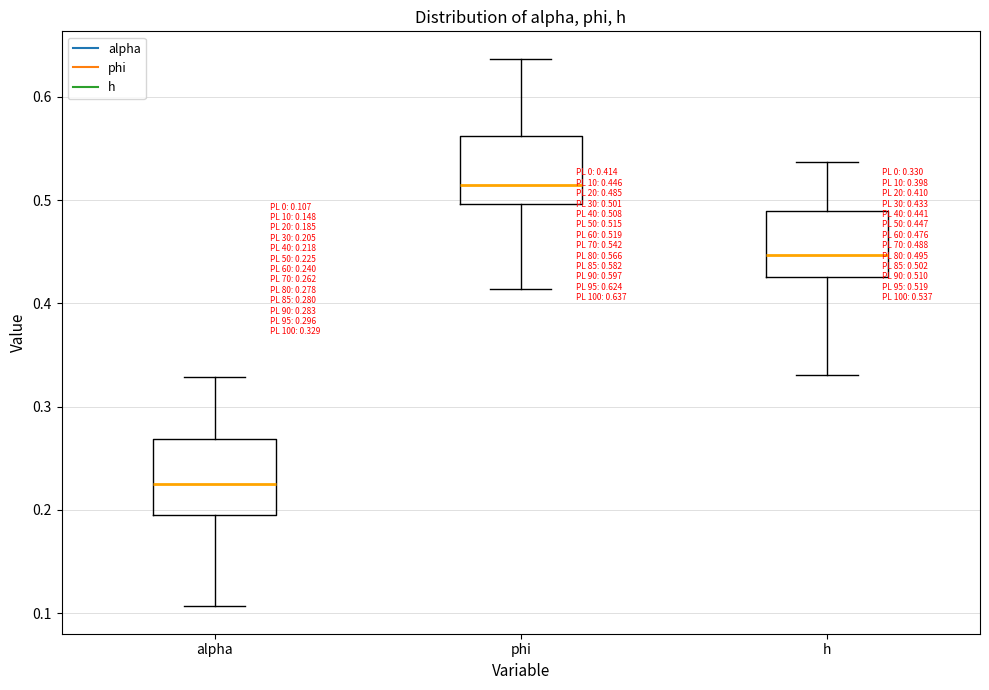

Which box has the highest median line?

phi